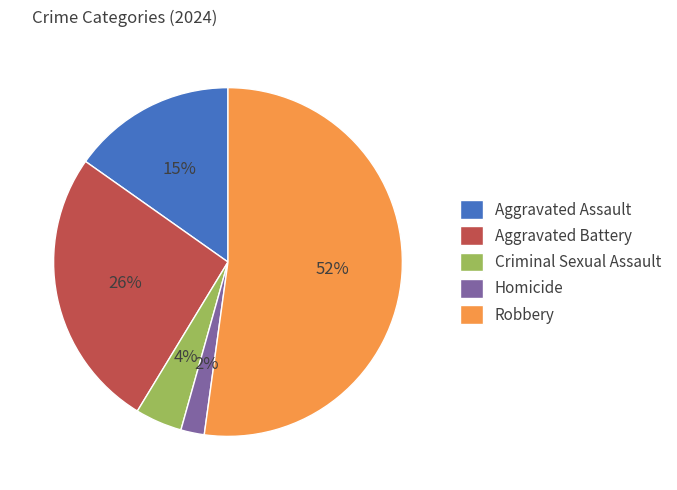

True or false: Aggravated Assault accounts for 30% of the total.

False